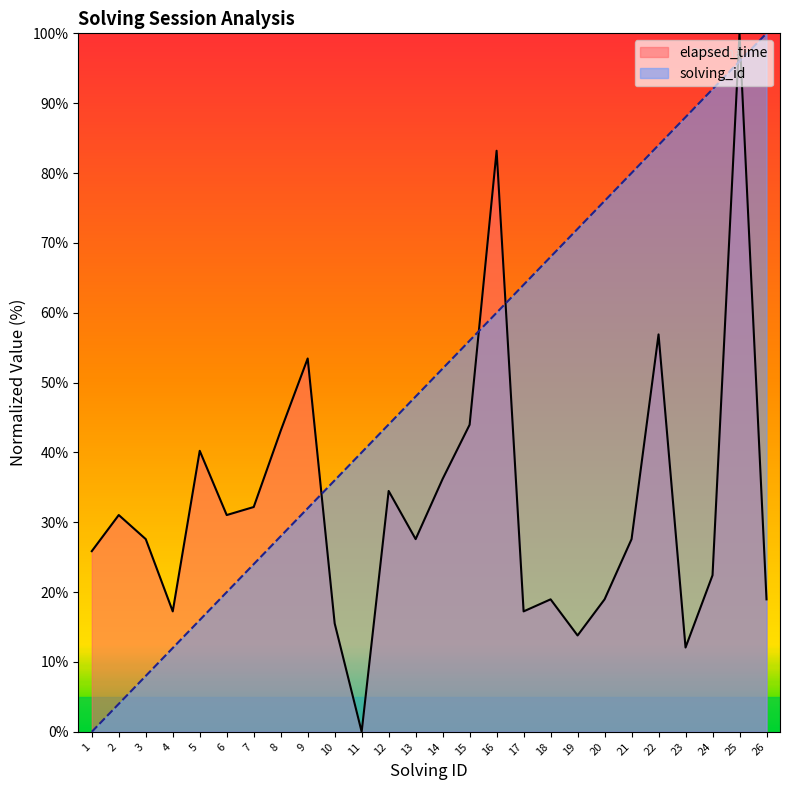

Which series has the largest total across all categories?

solving_id